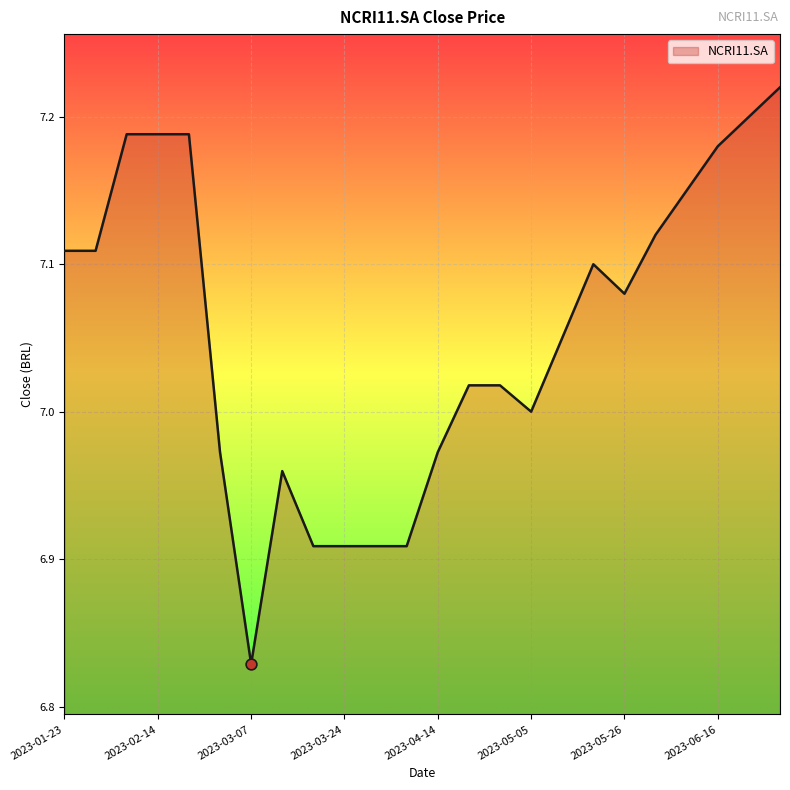

What is the difference between the maximum and minimum values?

0.4